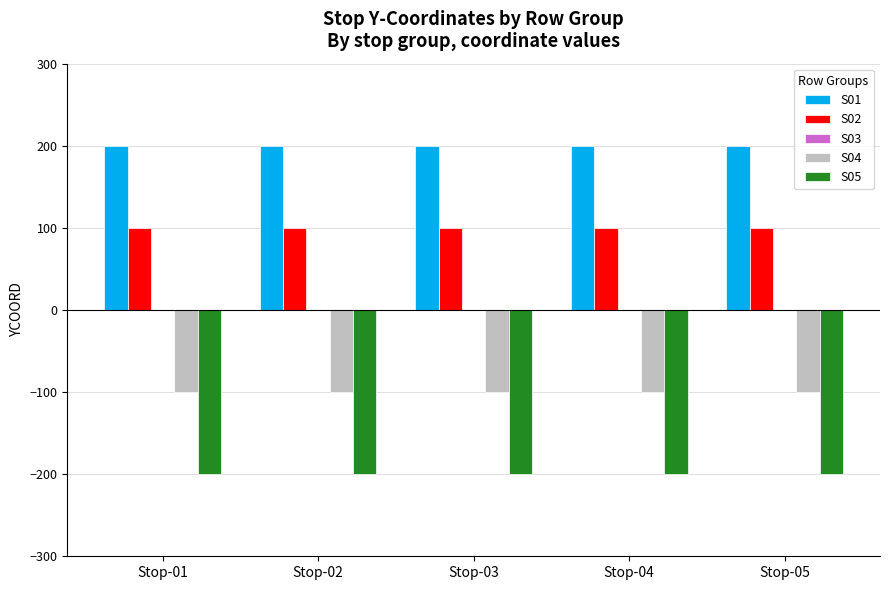

Rank the series by their maximum value, from highest to lowest.

S01, S02, S04, S05